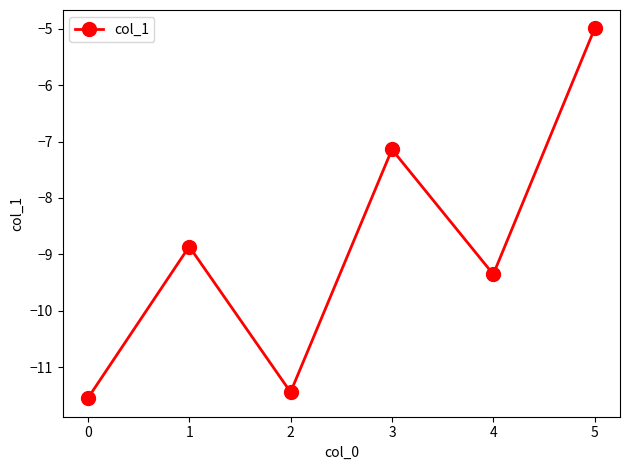

The value at 4 is -14.4. True or false?

False